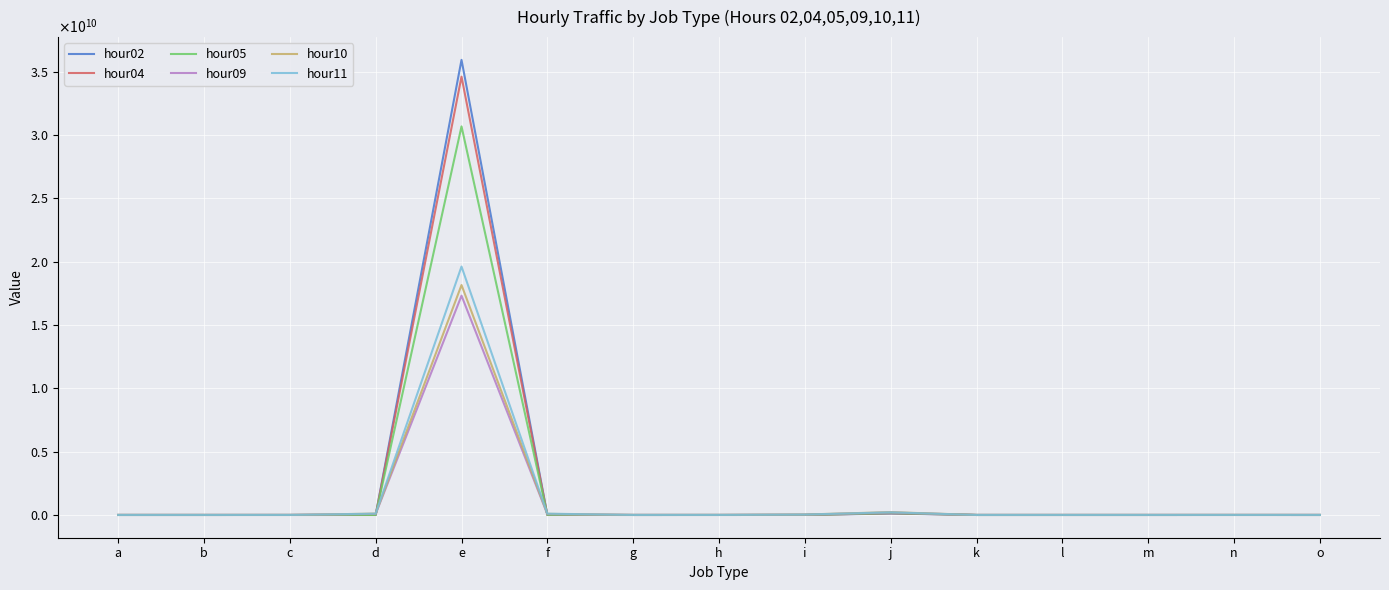

Which series has the widest spread of values?

hour02